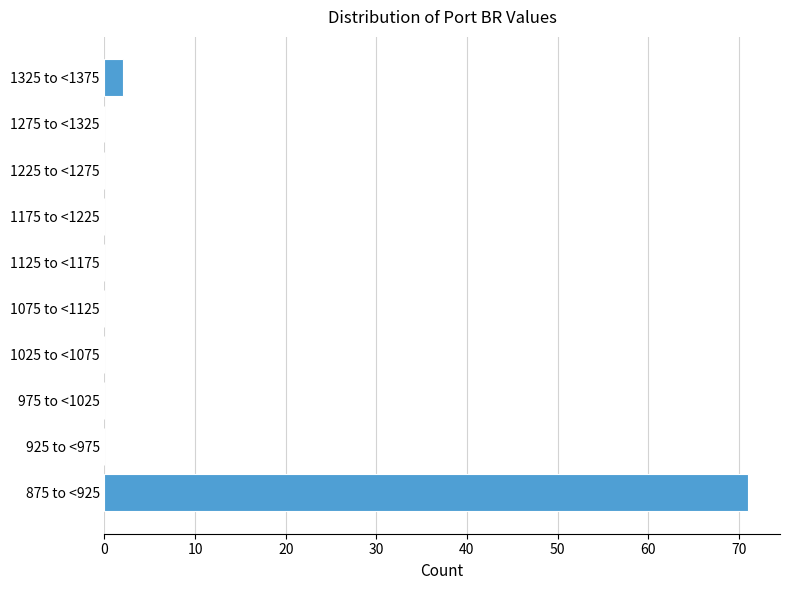

Reading bottom to top, what are all the values shown in this chart?

875 to <925=71	925 to <975=0	975 to <1025=0	1025 to <1075=0	1075 to <1125=0	1125 to <1175=0	1175 to <1225=0	1225 to <1275=0	1275 to <1325=0	1325 to <1375=2